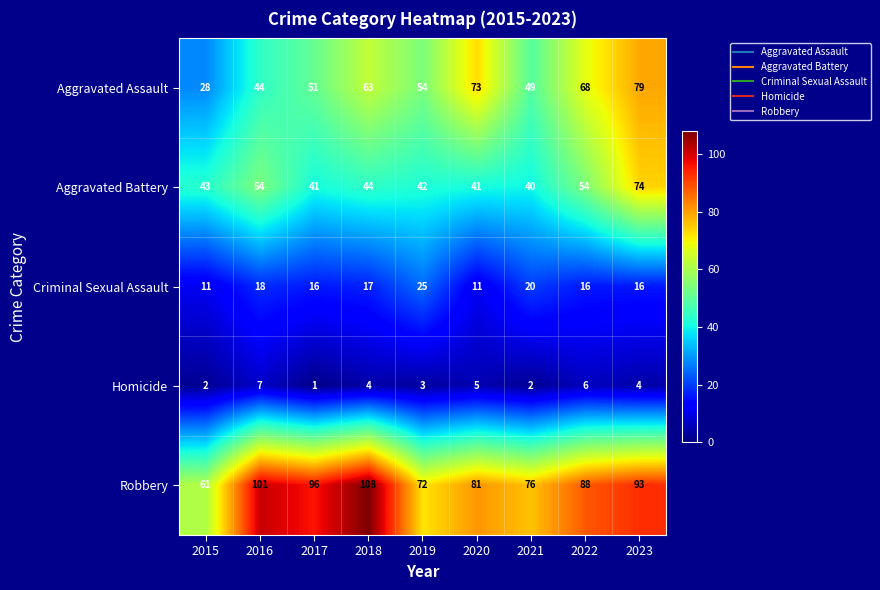

What value does the Robbery series have at 2022, to the nearest 10?

90